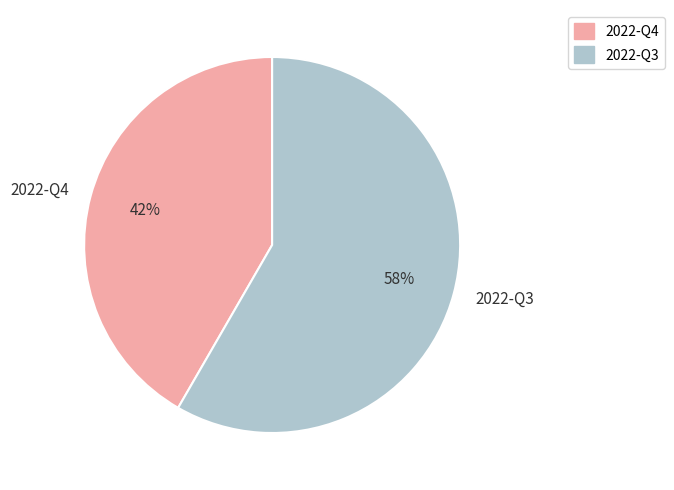

Which slice is the smallest?

2022-Q4